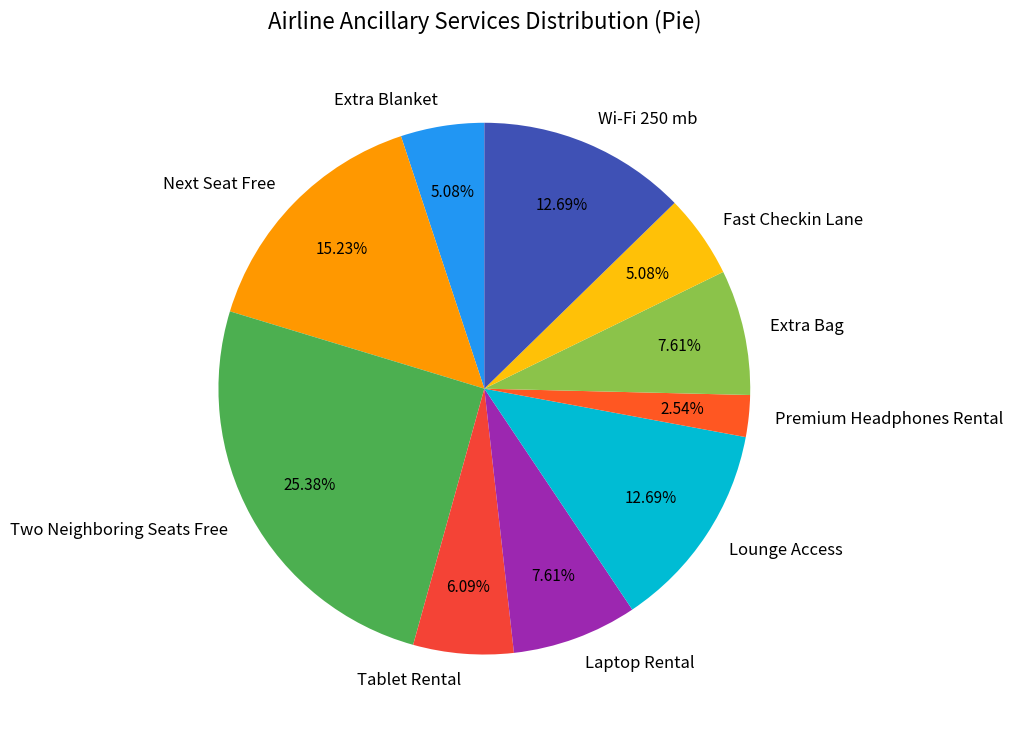

Between Extra Blanket and Next Seat Free, which is larger?

Next Seat Free